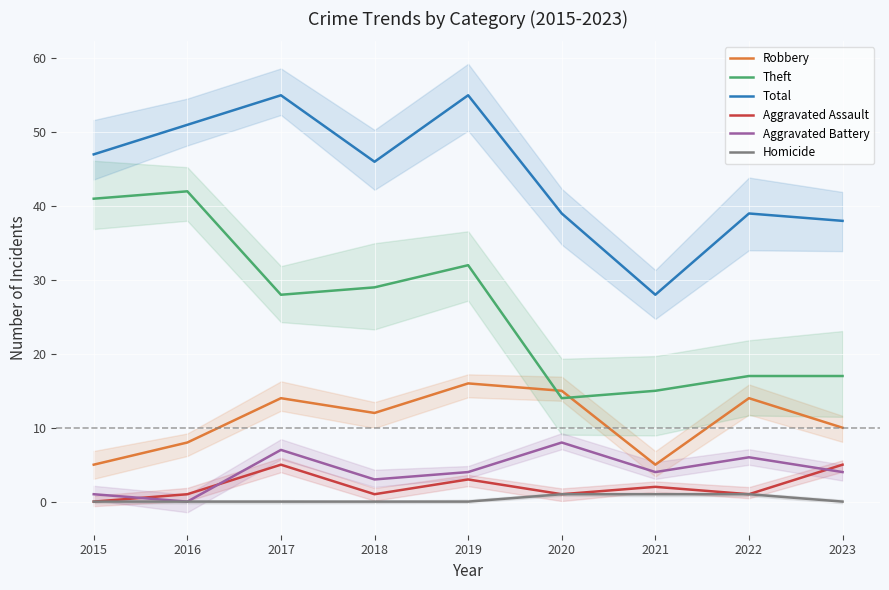

Reading left to right, what are all the values shown in this chart?

Robbery: 2015=5	2016=8	2017=14	2018=12	2019=16	2020=15	2021=5	2022=14	2023=10
Theft: 2015=41	2016=42	2017=28	2018=29	2019=32	2020=14	2021=15	2022=17	2023=17
Total: 2015=47	2016=51	2017=55	2018=46	2019=55	2020=39	2021=28	2022=39	2023=38
Aggravated Assault: 2015=0	2016=1	2017=5	2018=1	2019=3	2020=1	2021=2	2022=1	2023=5
Aggravated Battery: 2015=1	2016=0	2017=7	2018=3	2019=4	2020=8	2021=4	2022=6	2023=4
Homicide: 2015=0	2016=0	2017=0	2018=0	2019=0	2020=1	2021=1	2022=1	2023=0